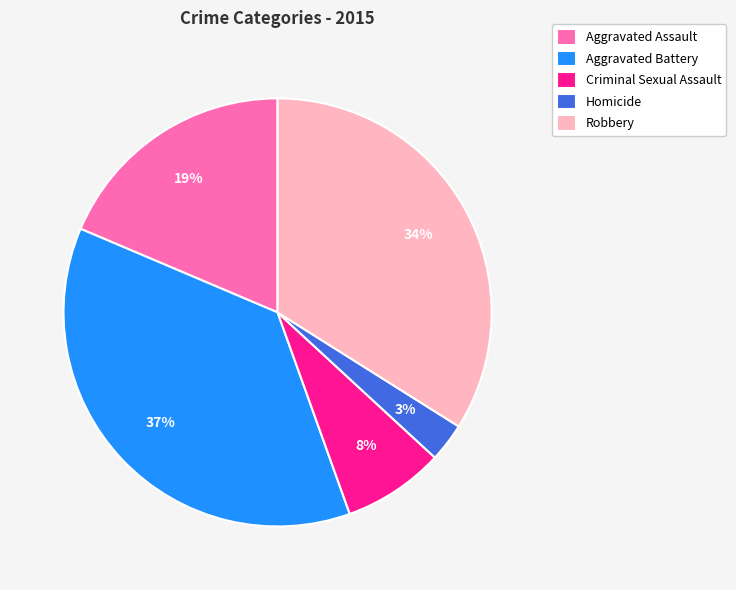

Does Homicide account for over 50% of the chart?

No